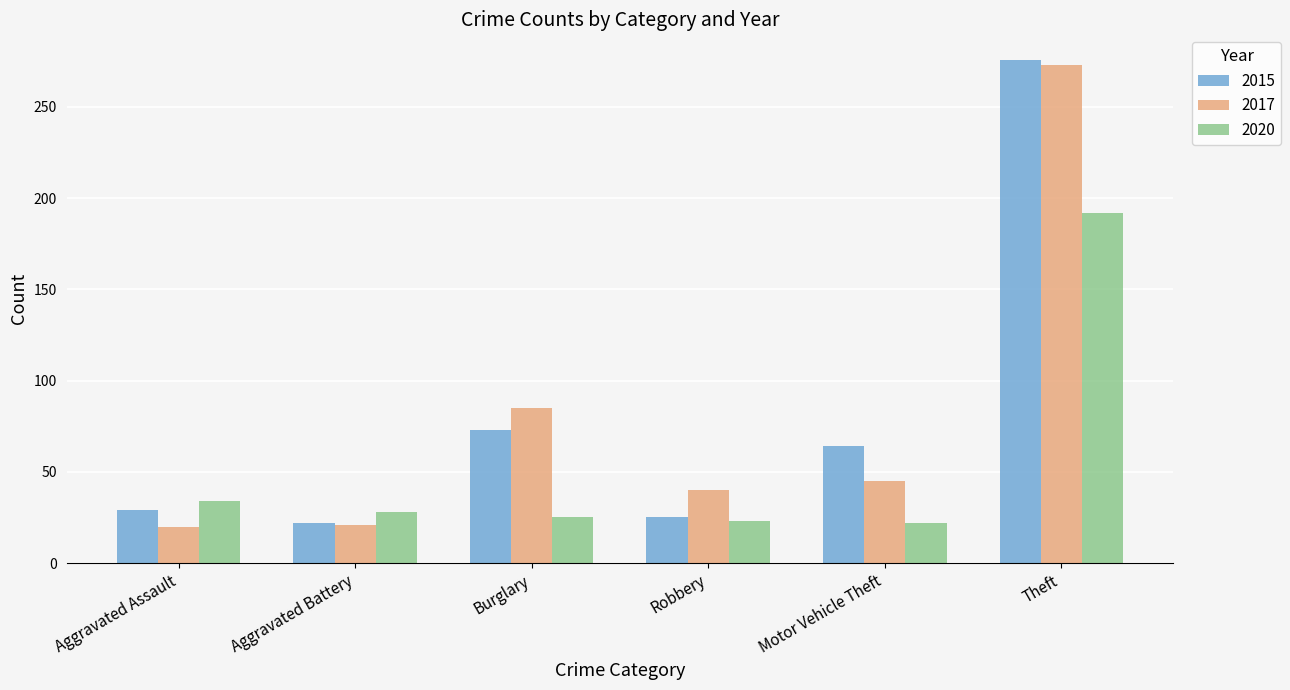

What are all the series names shown in the legend?

2015, 2017, 2020